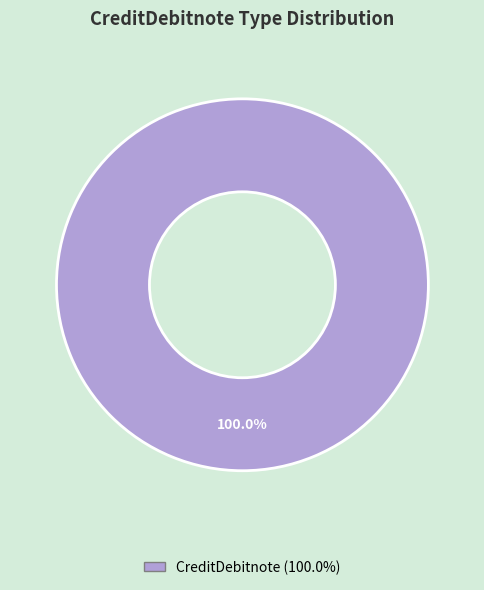

How many slices are in this pie chart?

1